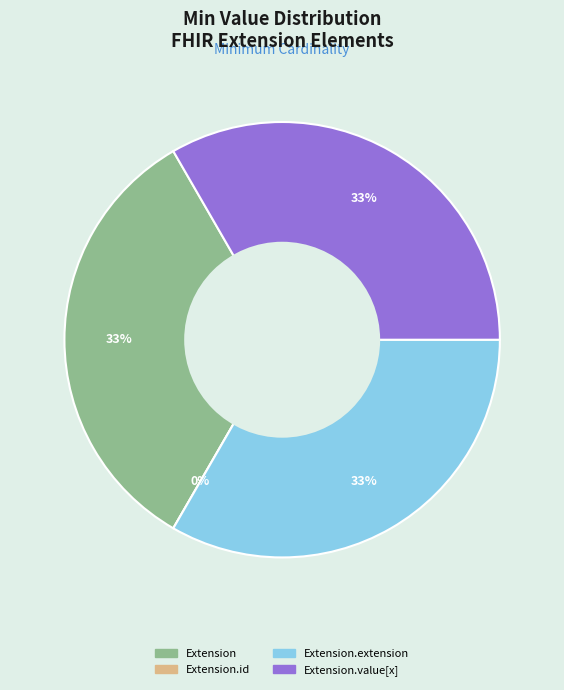

To the nearest percent, what is the difference between the Extension.extension and Extension.id slice percentages?

33%